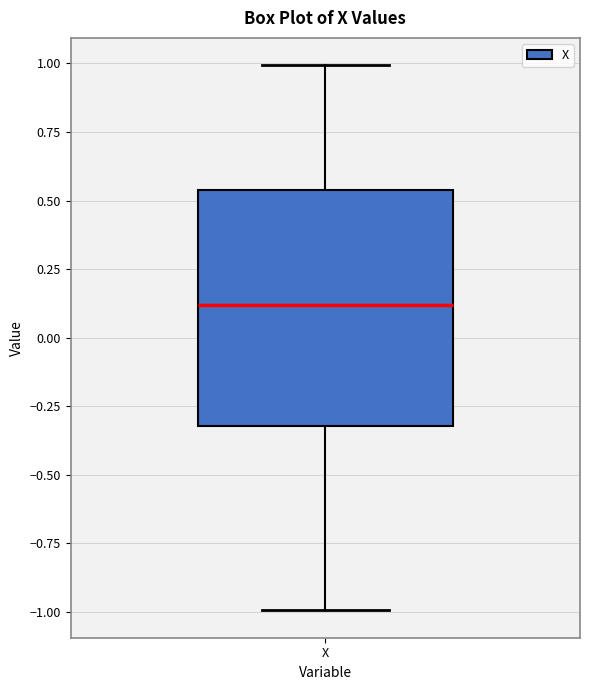

Read this box plot against the y-axis: the position of the median line, the range covered by the box, and the ends of both whiskers. The values are not printed on the chart, so give them approximately, as read against the axis.

median 0.10, box -0.30 to 0.55, whiskers -1.00 to 1.00